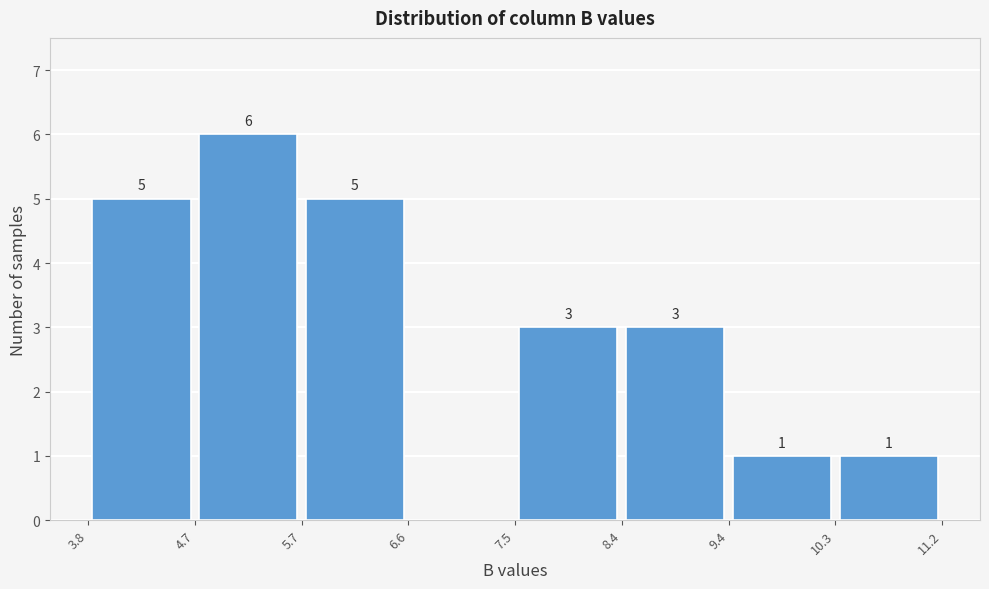

Which range on the x-axis has the tallest bar?

4.7 to 5.7